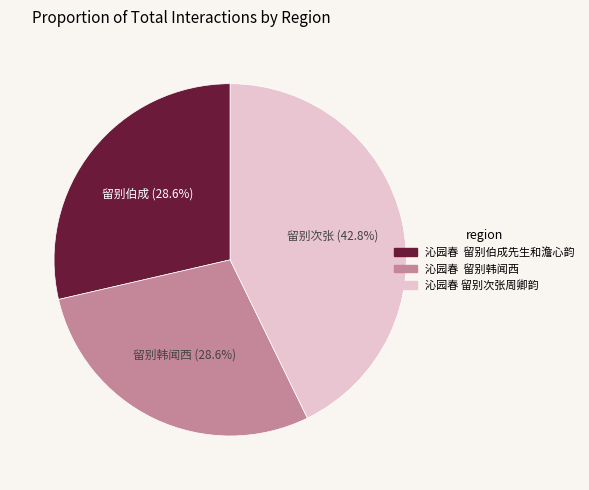

Does any single category account for the majority?

No